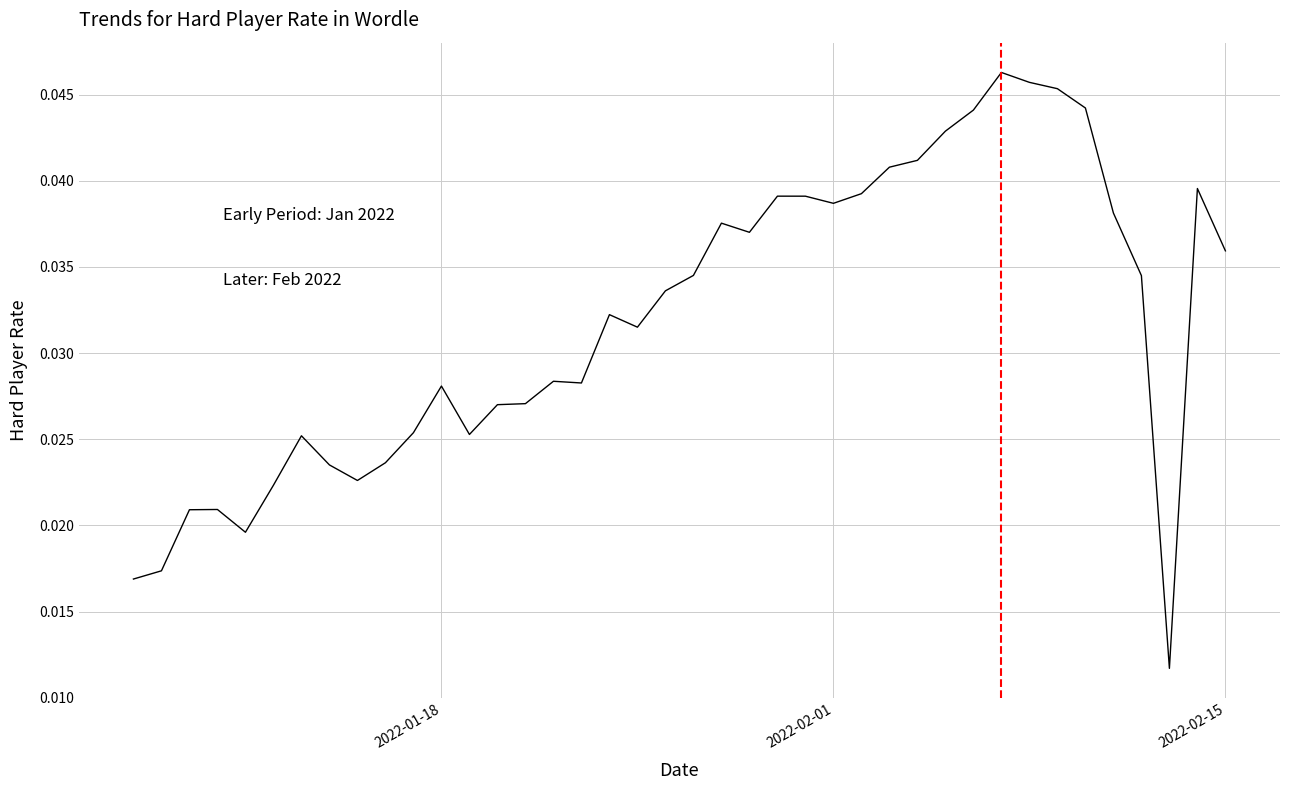

Is this an area chart (filled region under the line)?

No